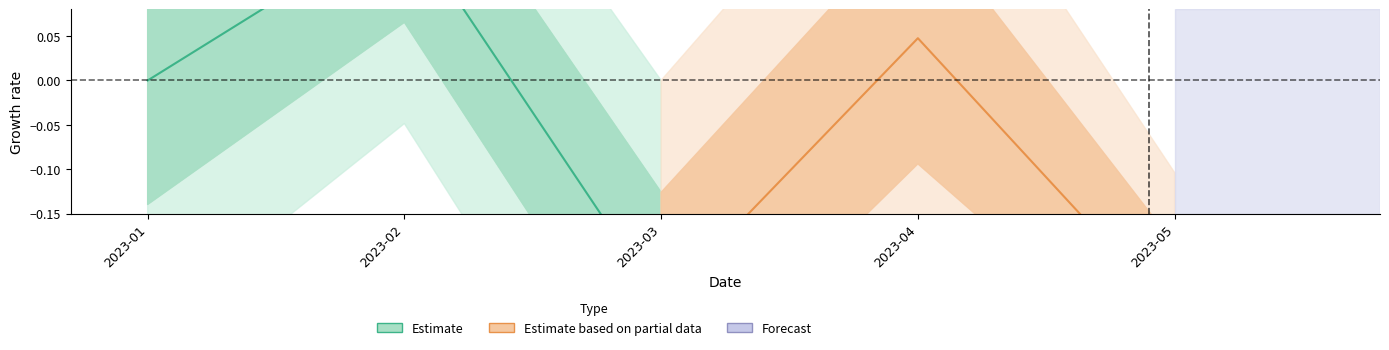

What is the lowest value of the Estimate series?

-0.3